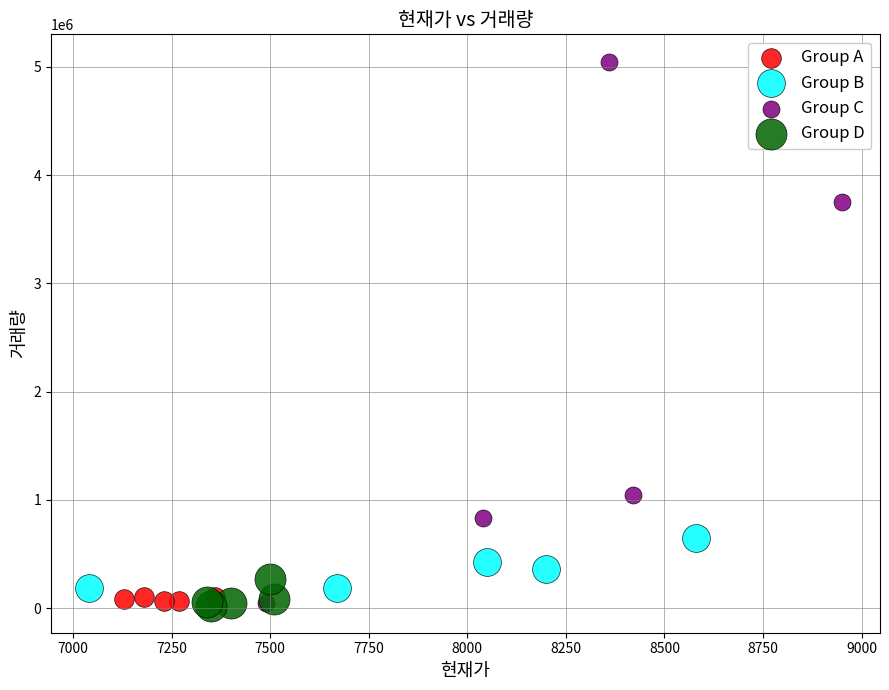

Which series contains the highest Y value?

Group C